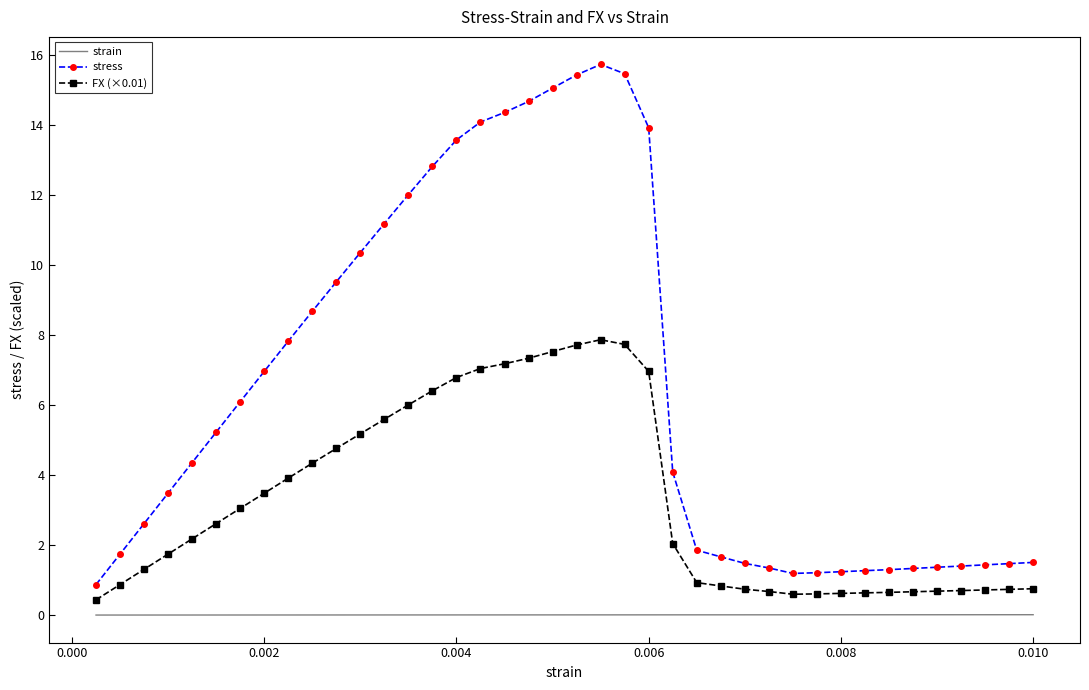

List the series in order of their peak value, highest first.

stress, FX (×0.01), strain